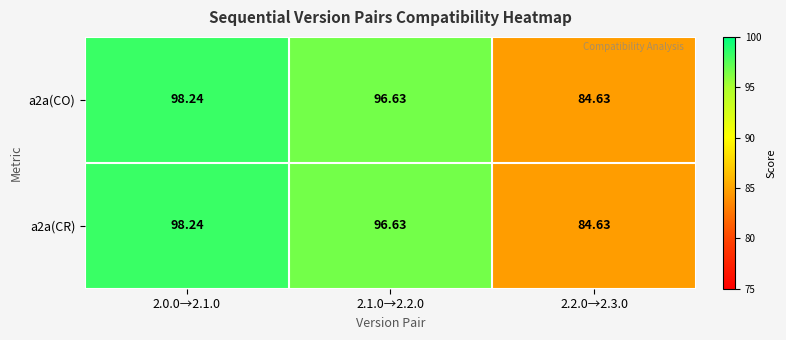

What is the greatest value displayed?

98.2